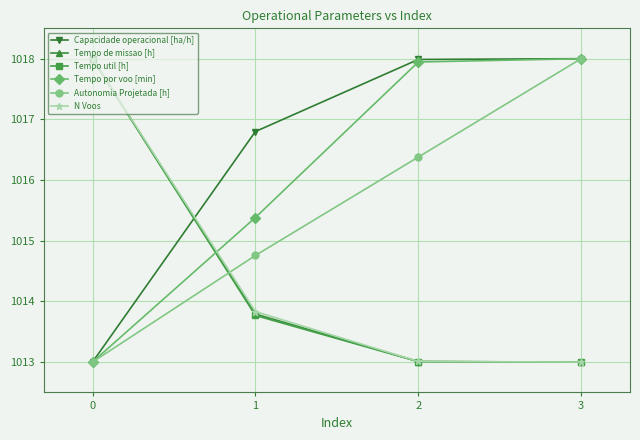

True or false: Tempo de missao [h] has more than 2 points higher than both neighbors.

False